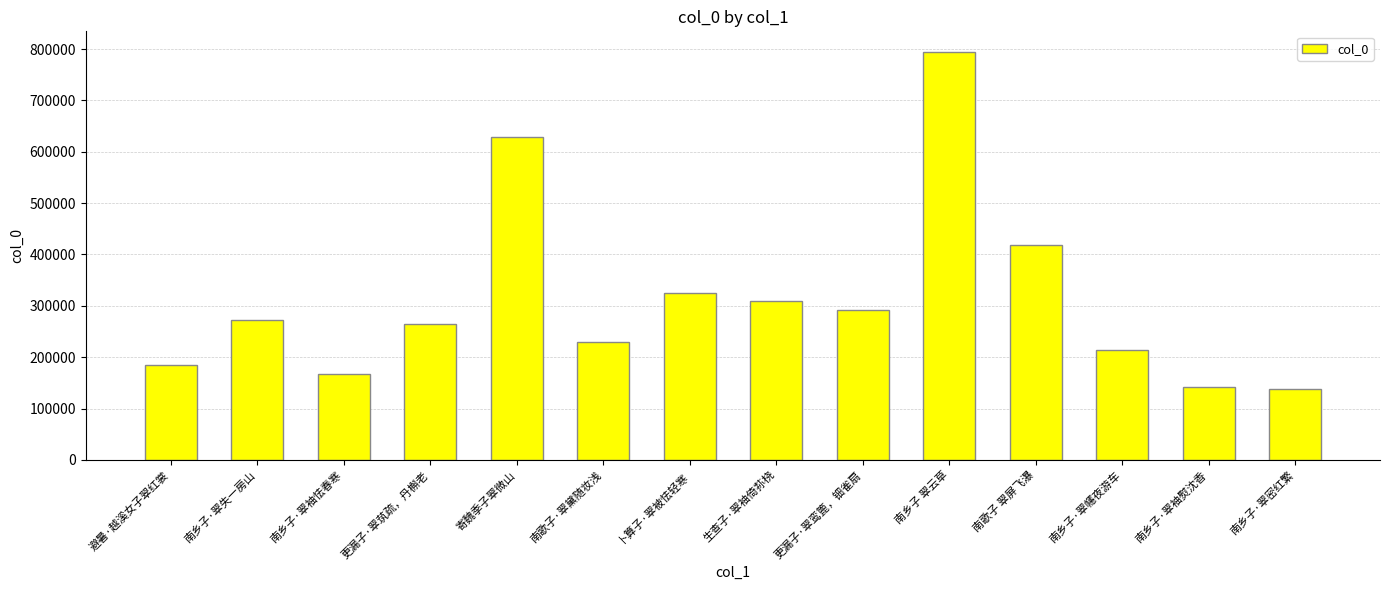

What is the value of the 13th bar from the left?

141789